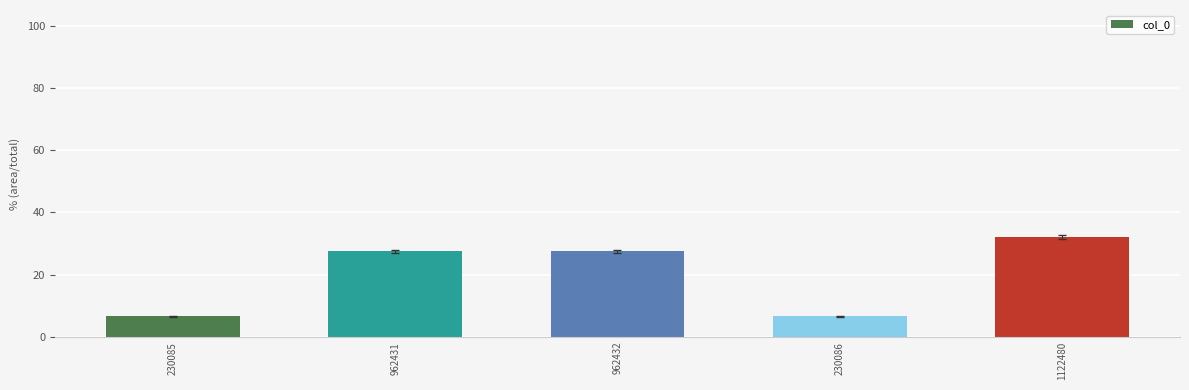

What is the difference between the second highest and minimum values?

20.9